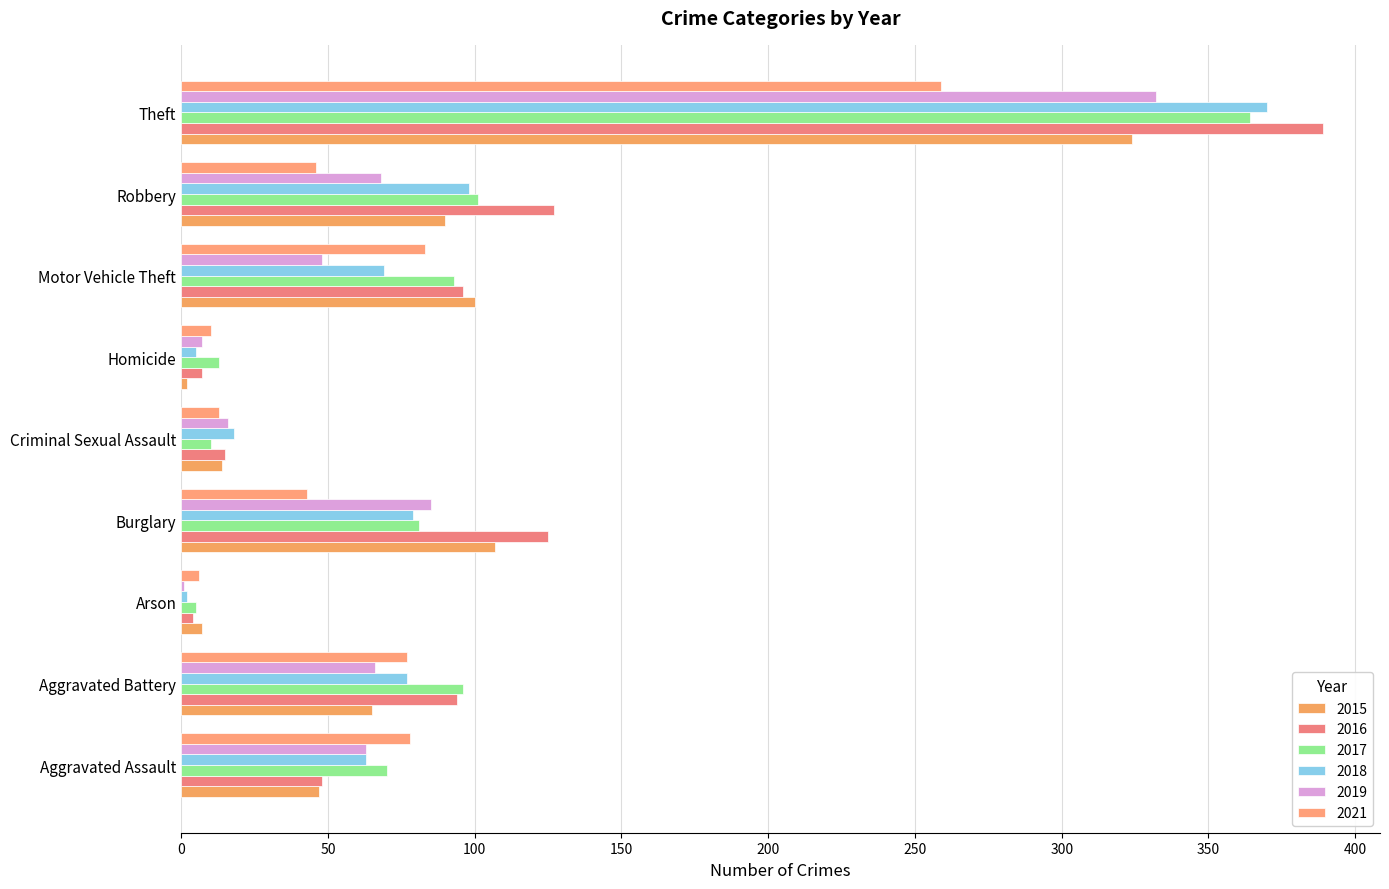

At which category is the sum across all series the highest?

Theft